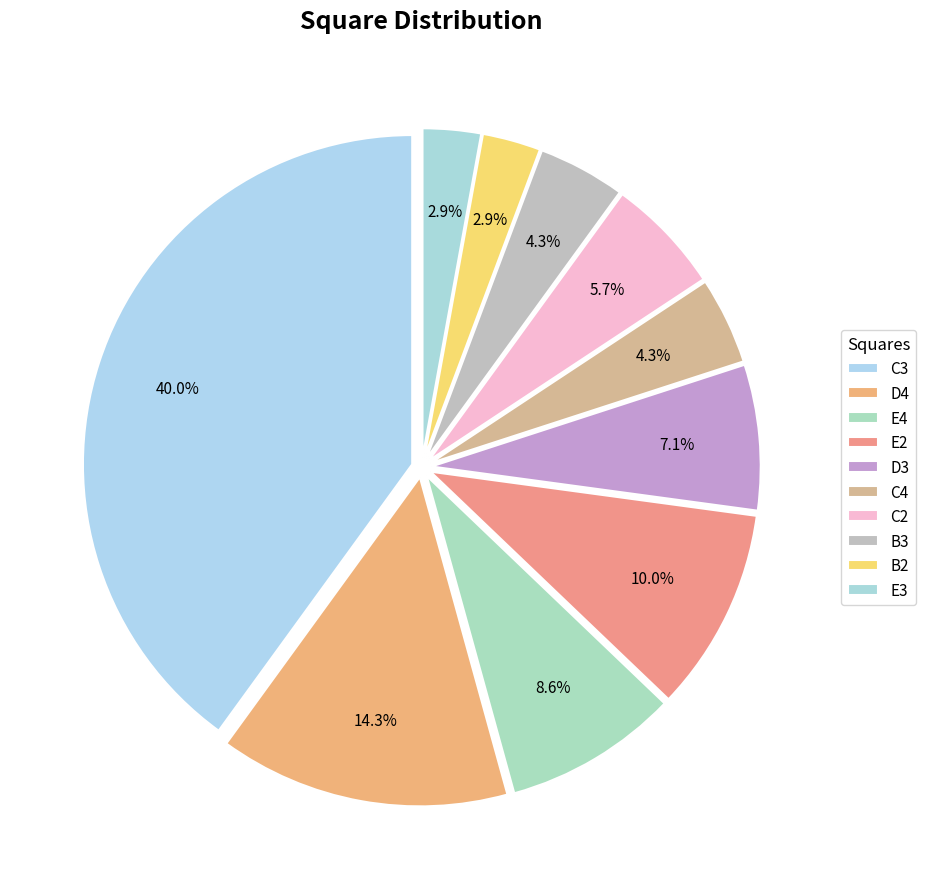

What percentage do C4 and E2 together represent?

14.3%